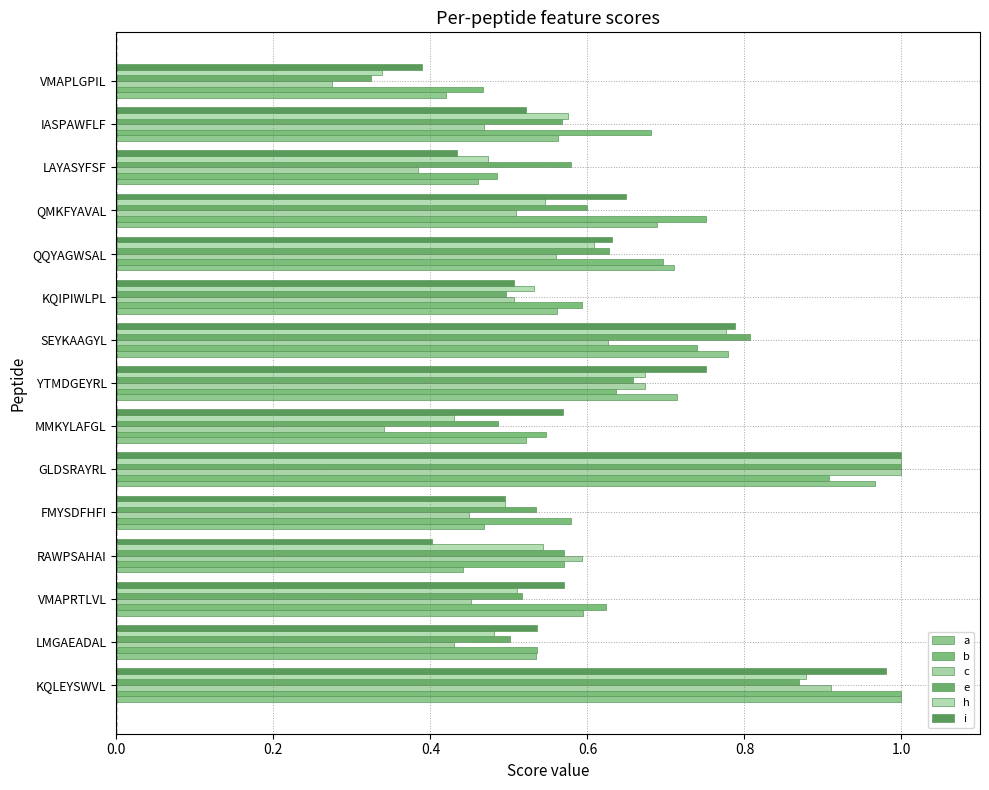

What are all the series names shown in the legend?

a, b, c, e, h, i